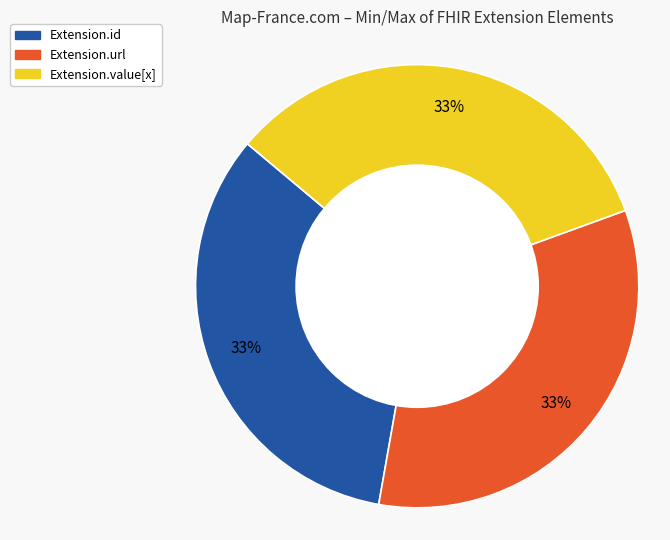

Is there a majority slice in this chart?

No